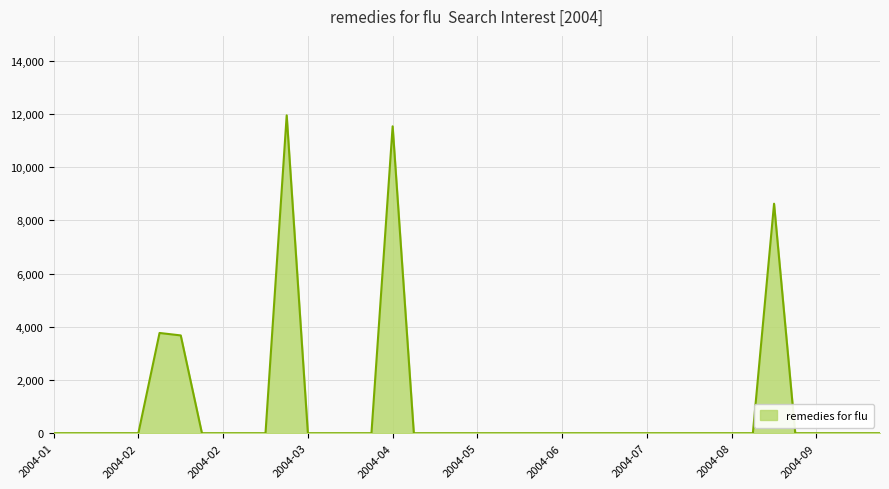

What is the maximum value shown in the chart?

11946.0